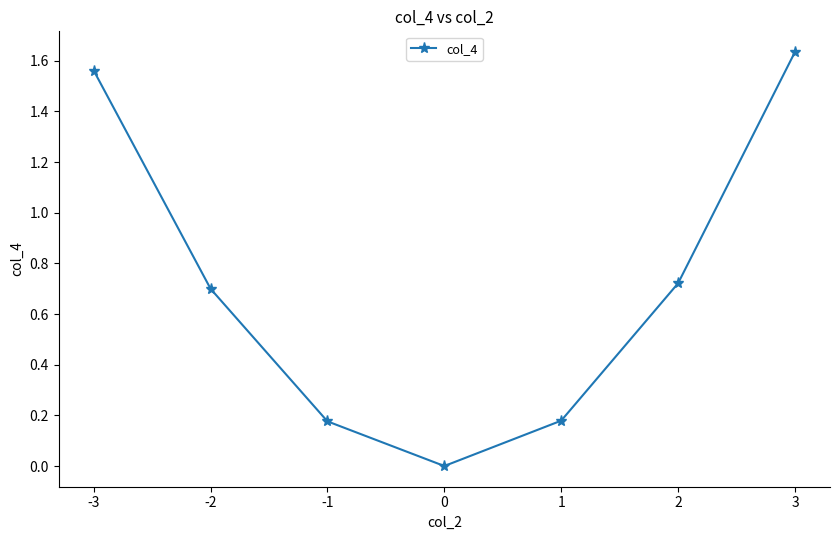

Does the chart display data point markers on the line(s)?

Yes